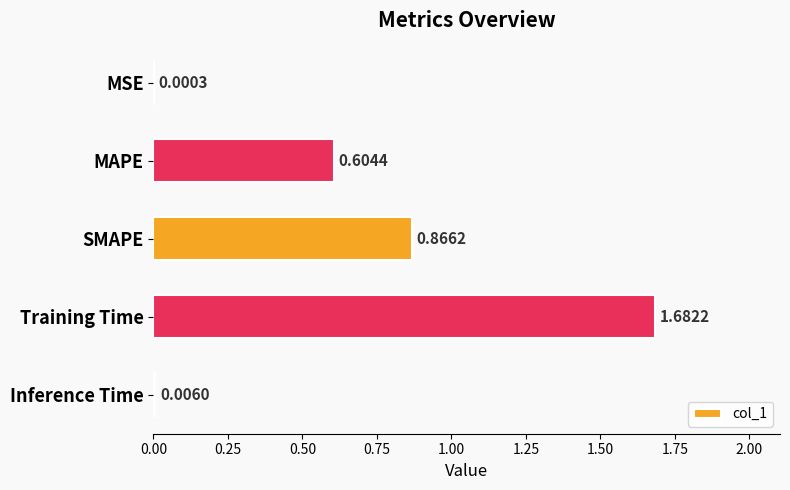

What is the change in value from MAPE to Training Time?

+1.1